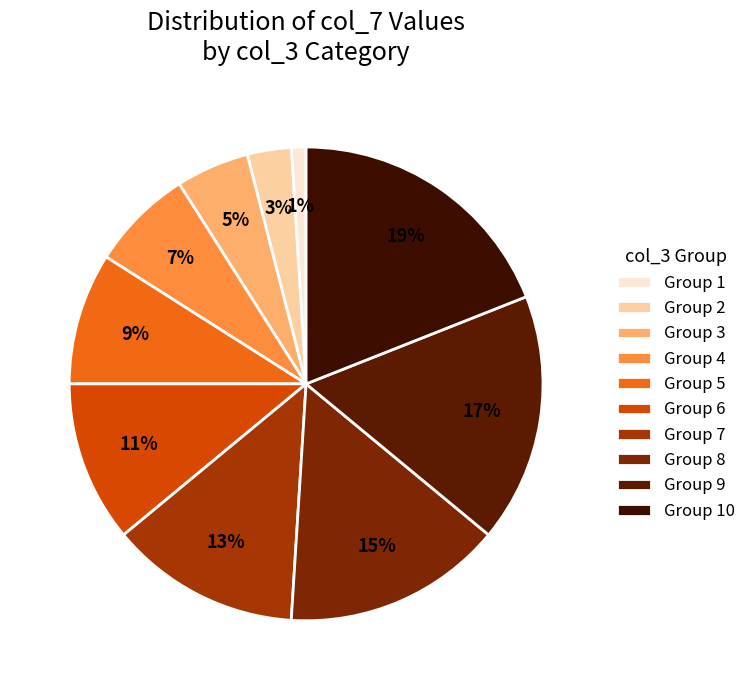

Count the number of slices in the pie.

10